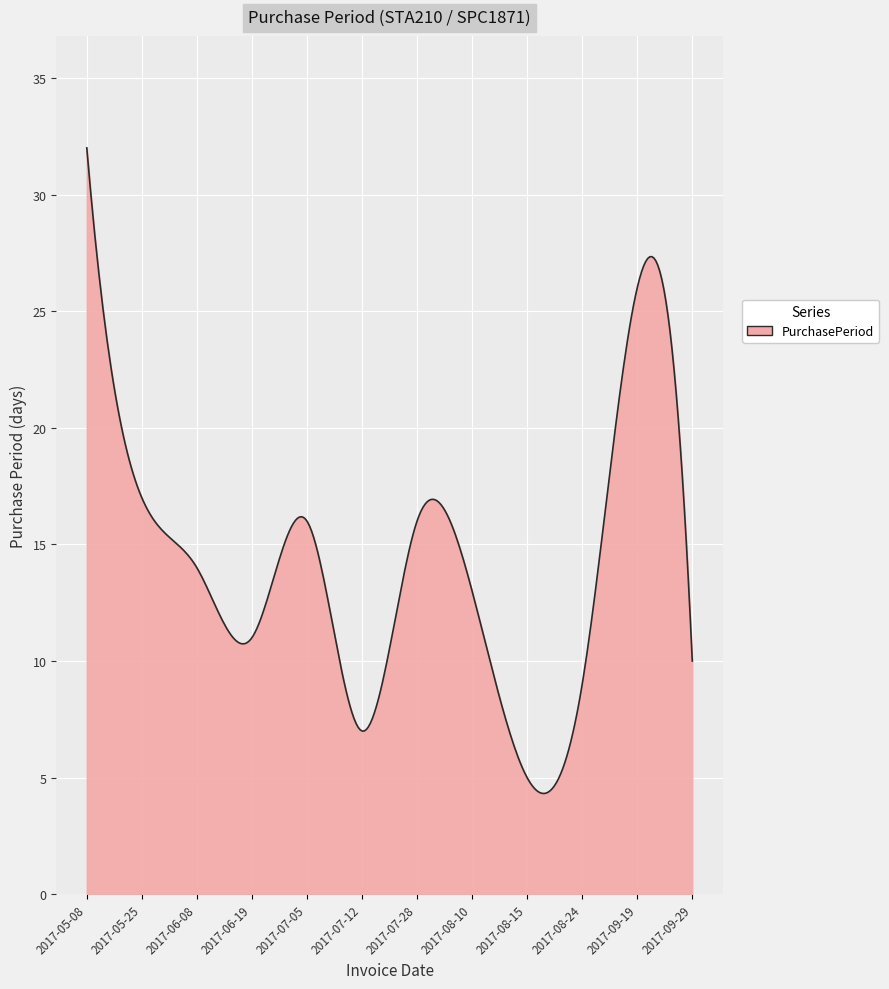

What is the maximum value shown in the chart?

32.0